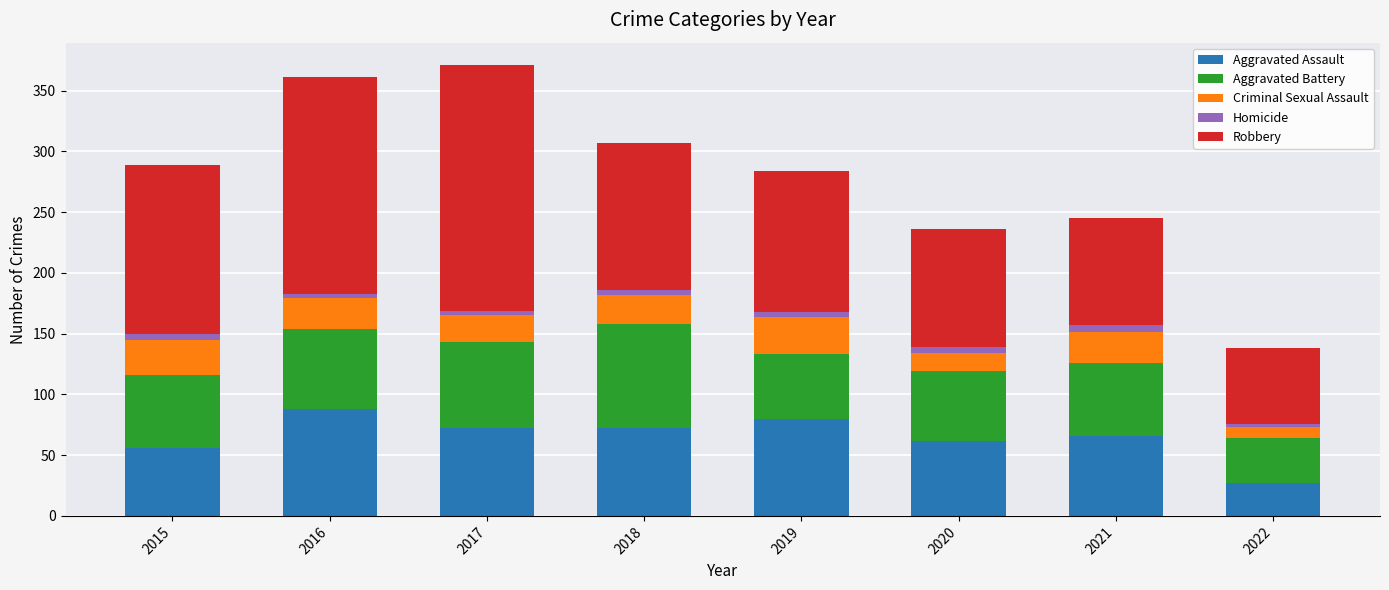

True or false: Aggravated Assault has a value of 56 at 2015.

True